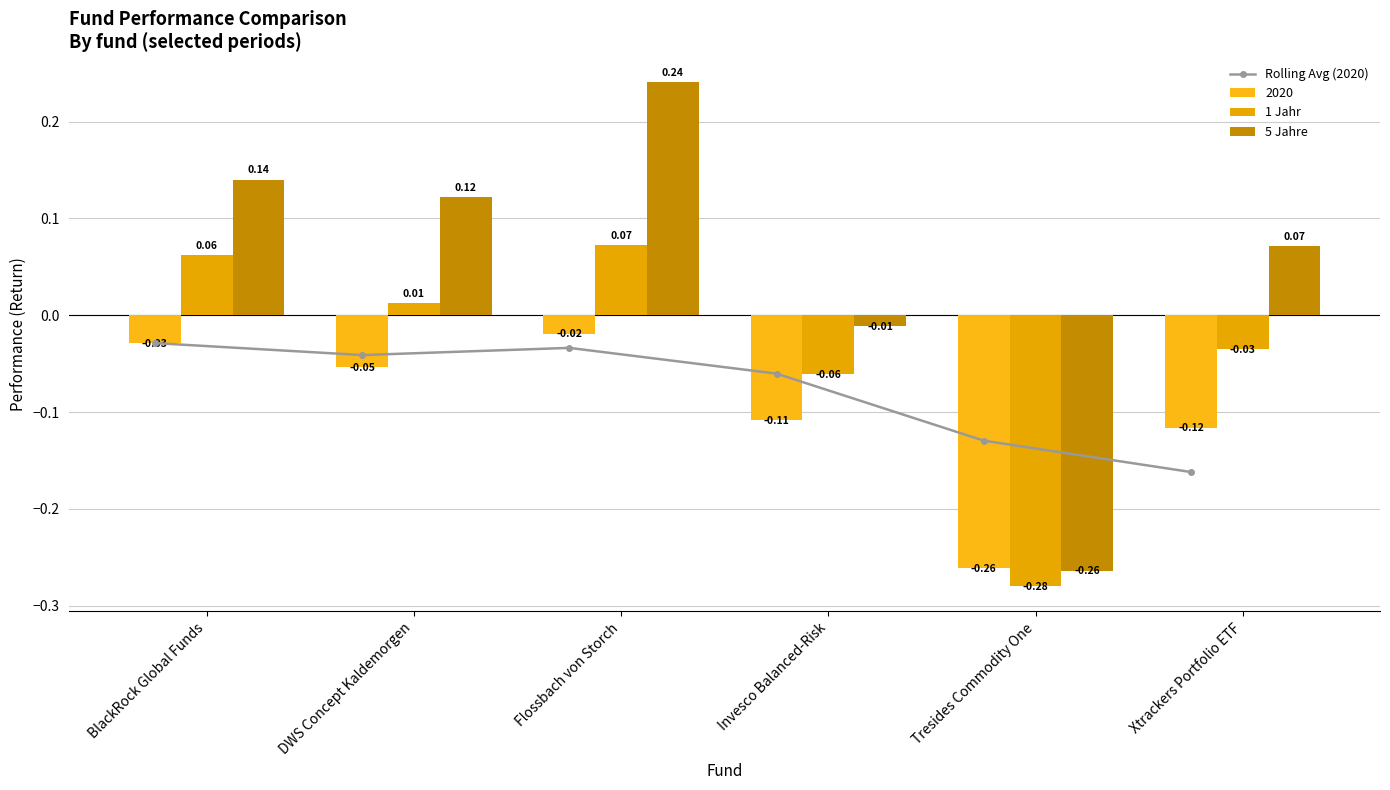

What is the sum of all Rolling Avg (2020) values?

-0.5